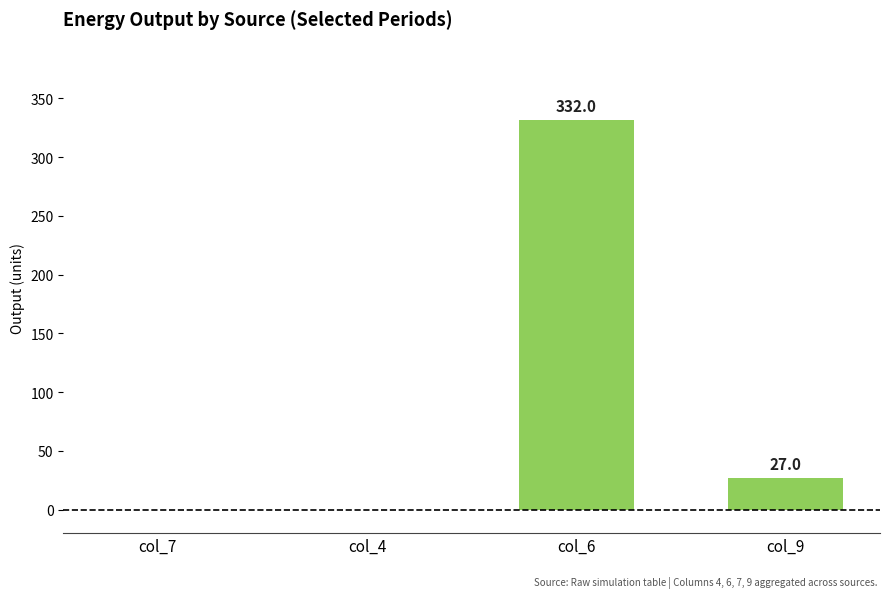

Reading left to right, list all the values displayed in this chart.

col_7=0	col_4=0	col_6=332	col_9=27